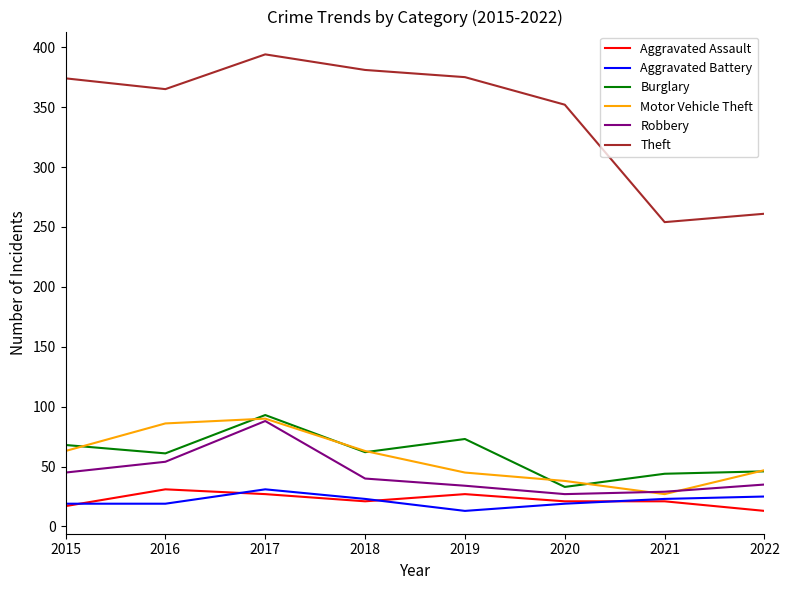

How many series are shown in this chart?

6